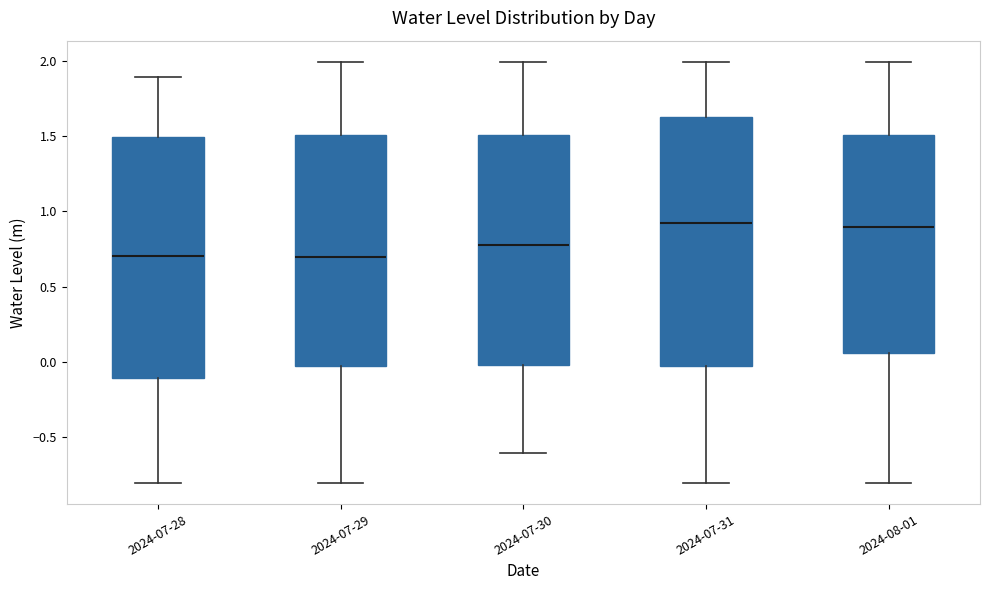

Reading left to right, read every box against the y-axis: the position of its median line, the range the box covers, and the ends of its whiskers. The values are not printed on the chart, so give them approximately, as read against the axis.

2024-07-28: median 0.70, box -0.10 to 1.50, whiskers -0.80 to 1.90
2024-07-29: median 0.70, box -0.05 to 1.50, whiskers -0.80 to 2.00
2024-07-30: median 0.75, box 0.00 to 1.50, whiskers -0.60 to 2.00
2024-07-31: median 0.90, box -0.05 to 1.65, whiskers -0.80 to 2.00
2024-08-01: median 0.90, box 0.05 to 1.50, whiskers -0.80 to 2.00